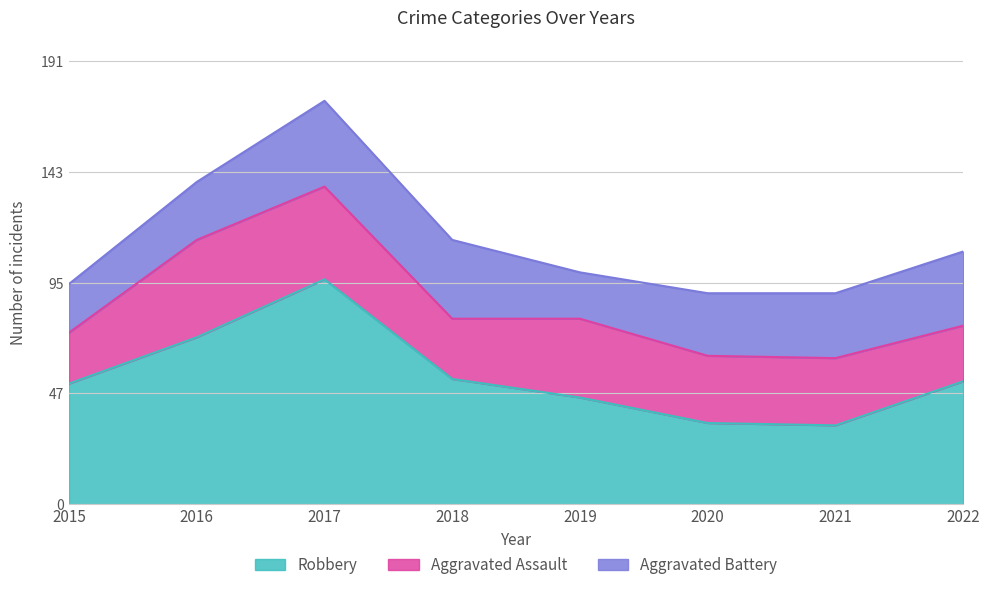

At which label does Aggravated Battery first exceed 28?

2017